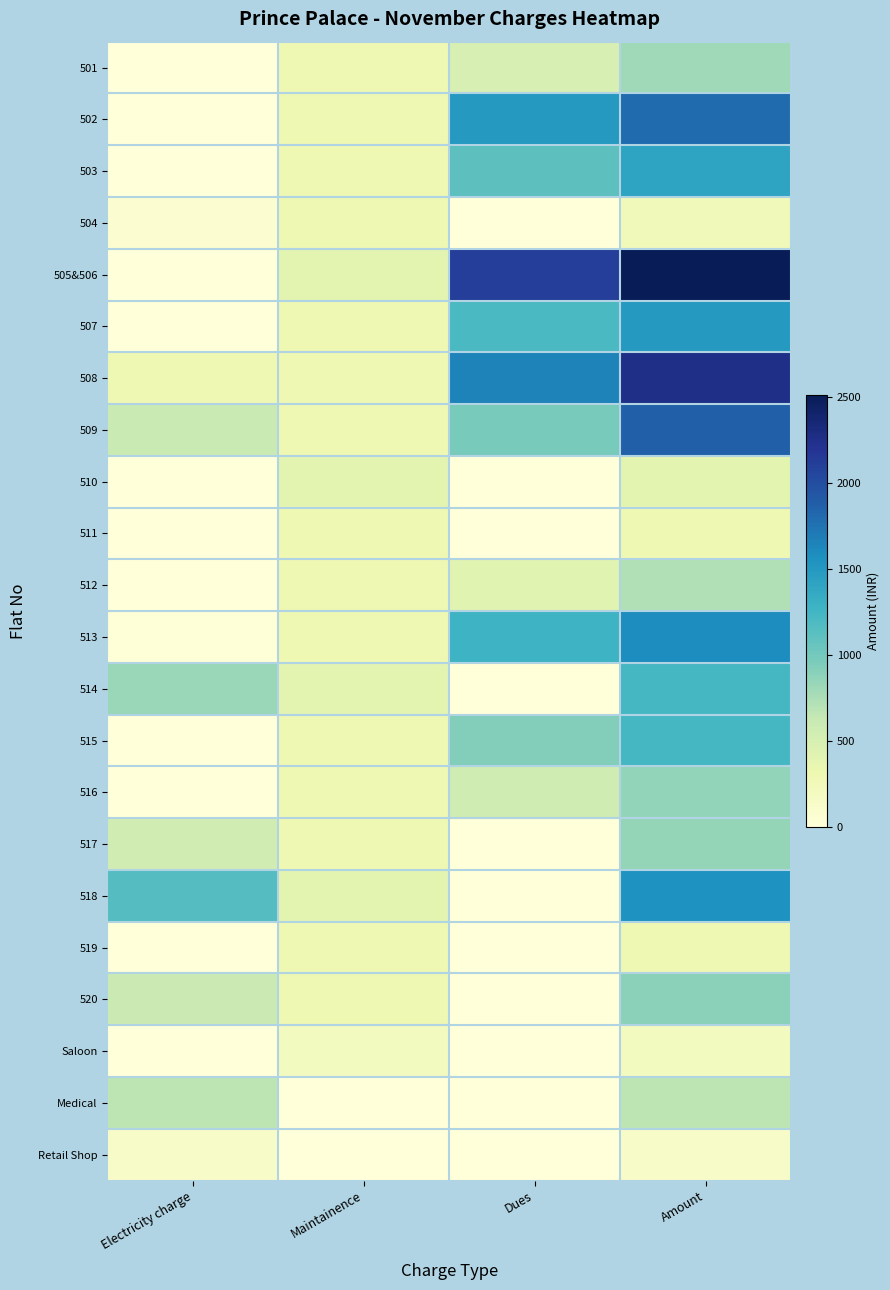

How many distinct data groups are displayed?

22